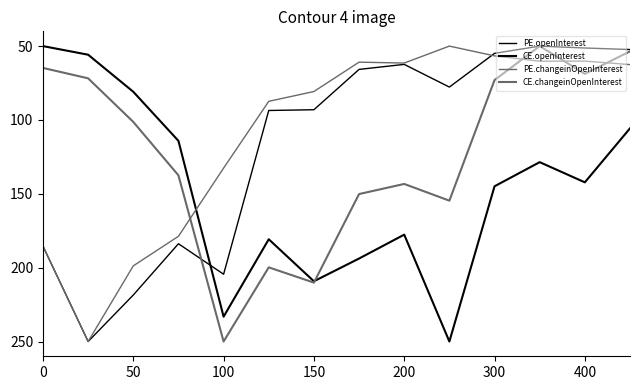

How many lines are shown in the chart?

4